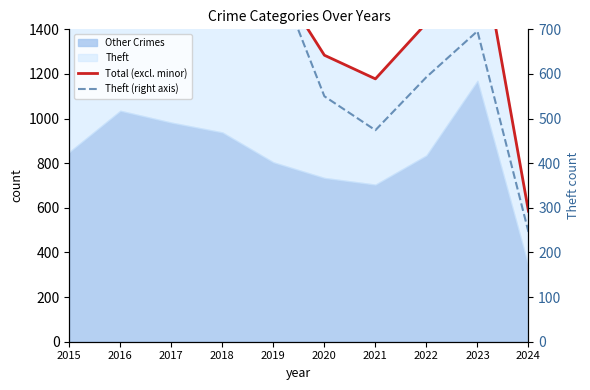

True or false: Theft (right axis) has a value of 1260 at 2015.

False